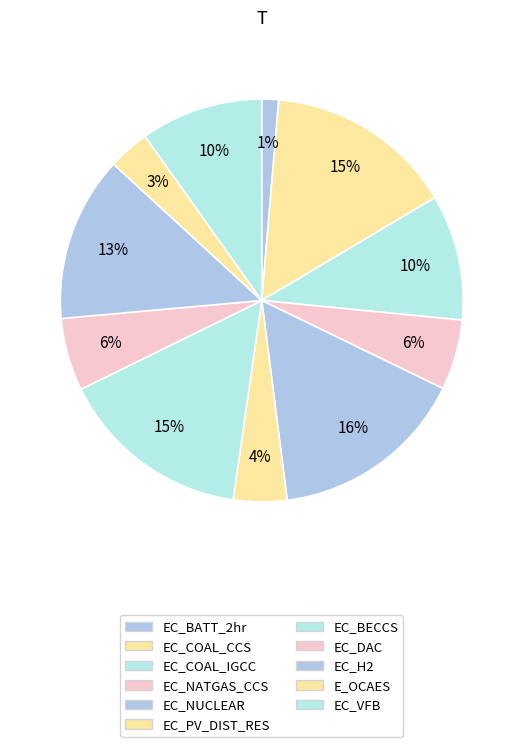

What percentage is the EC_COAL_CCS slice, to the nearest percent?

15%